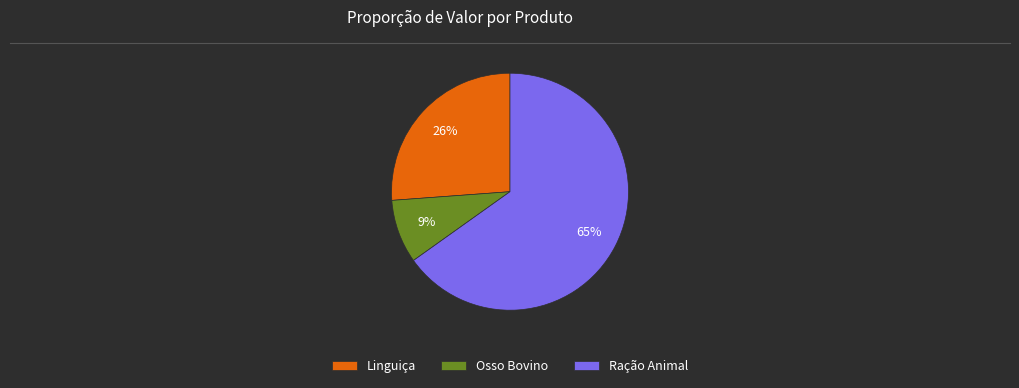

Rank the categories by value from lowest to highest.

Osso Bovino, Linguiça, Ração Animal